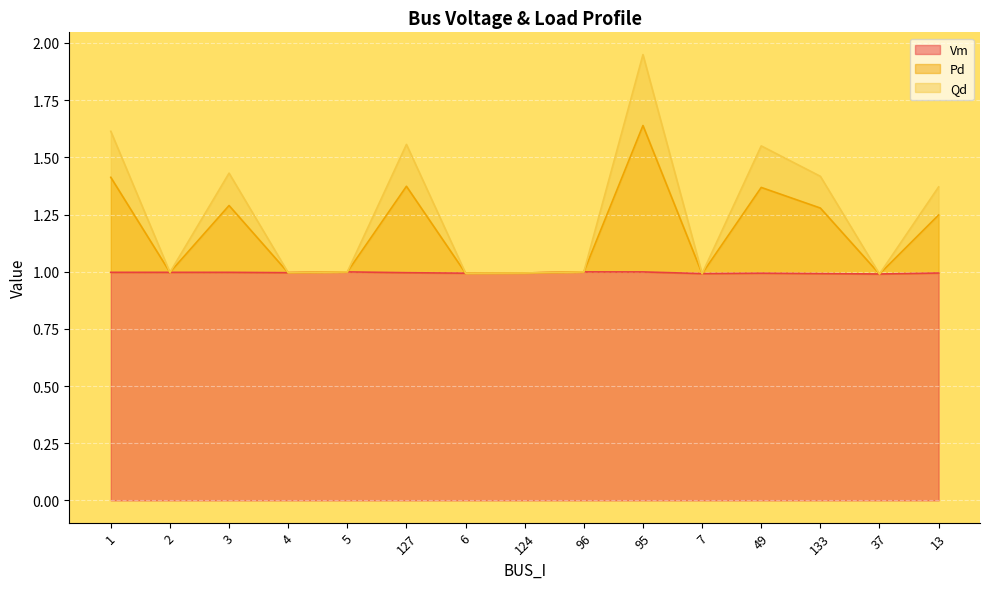

What is the maximum value for Vm?

1.0